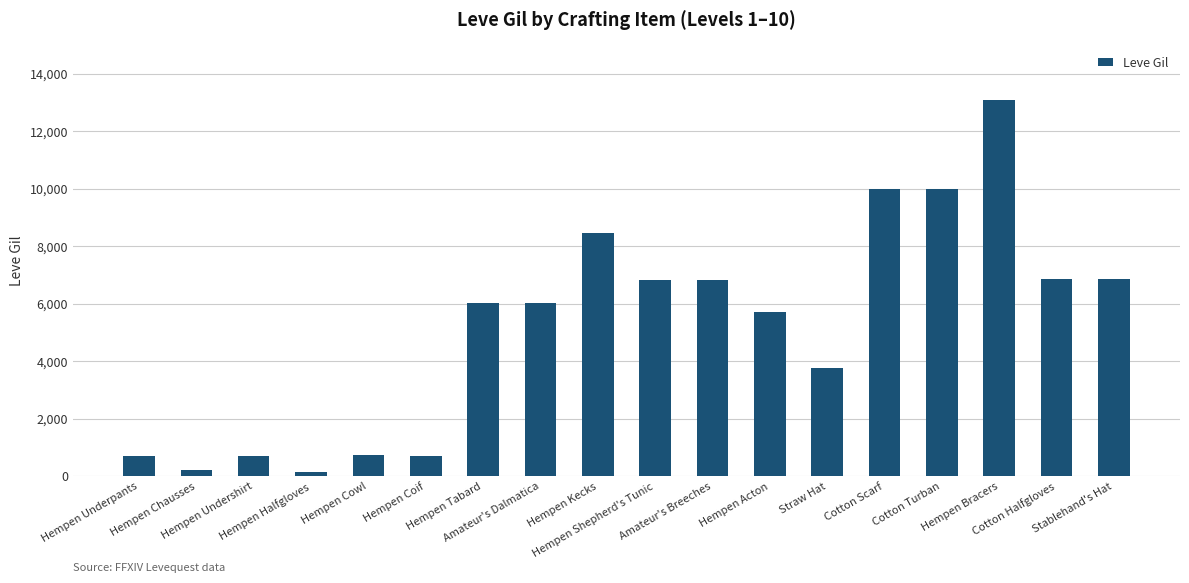

What is the change in value from Hempen Undershirt to Hempen Tabard?

+5340